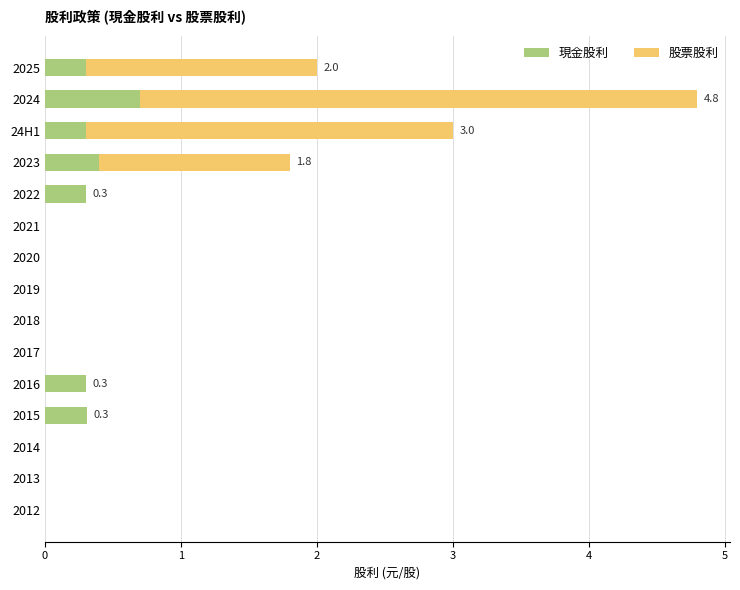

Is it true that 現金股利 equals 0.5 at 2016?

False